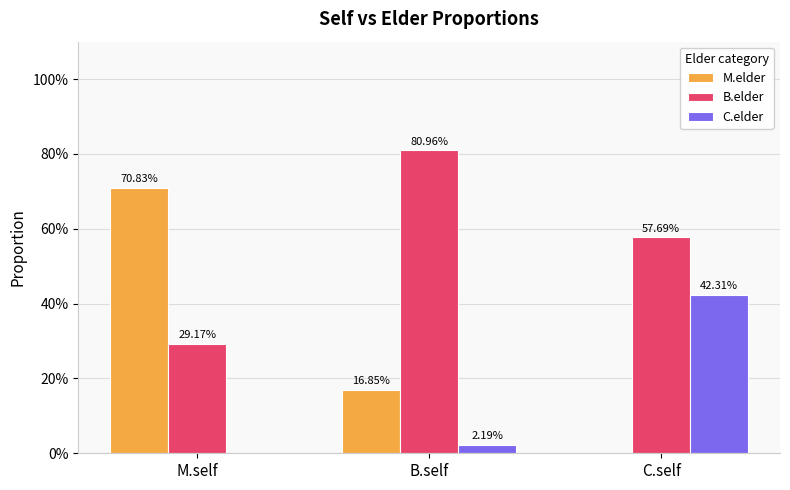

Which category has the lowest value across all series?

C.self